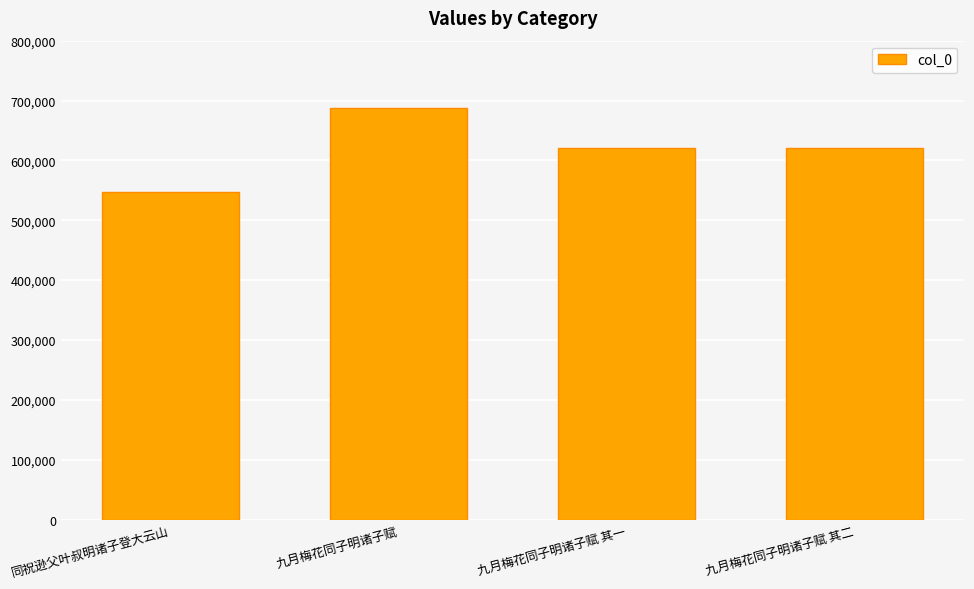

What is the difference between the values at 同祝逊父叶叔明诸子登大云山 and 九月梅花同子明诸子赋 其二?

73368